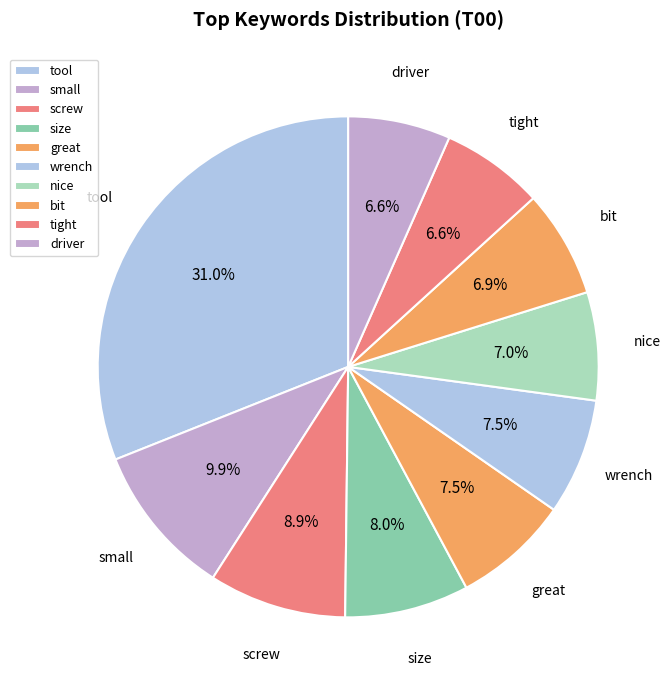

To the nearest percent, what portion does screw represent?

9%